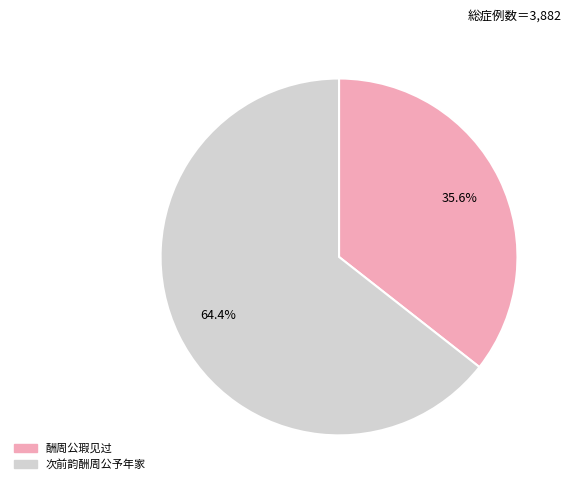

Which slice represents more than half of the pie?

次前韵酬周公予年家